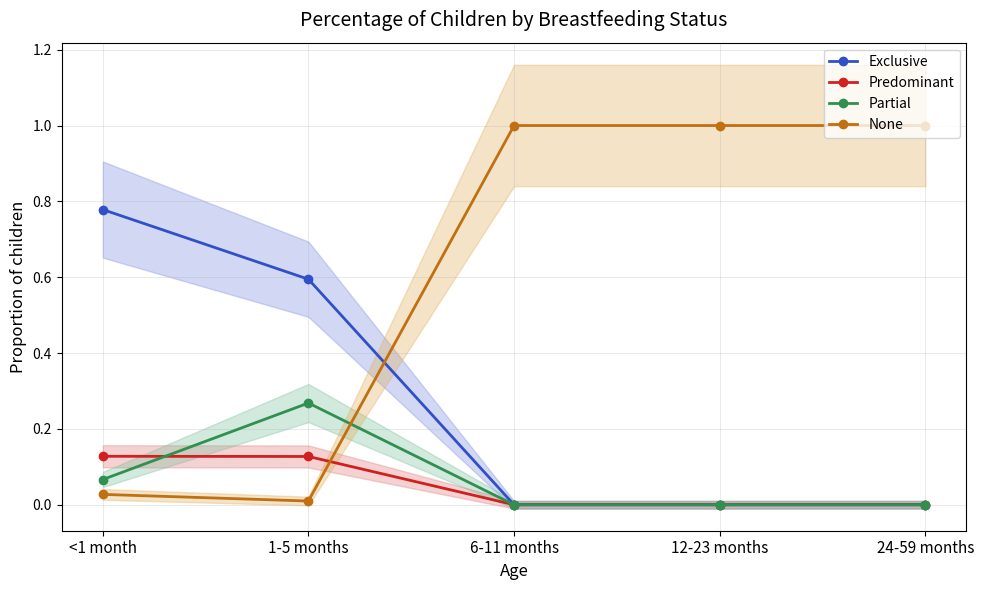

What is the highest value of the Exclusive series?

0.8